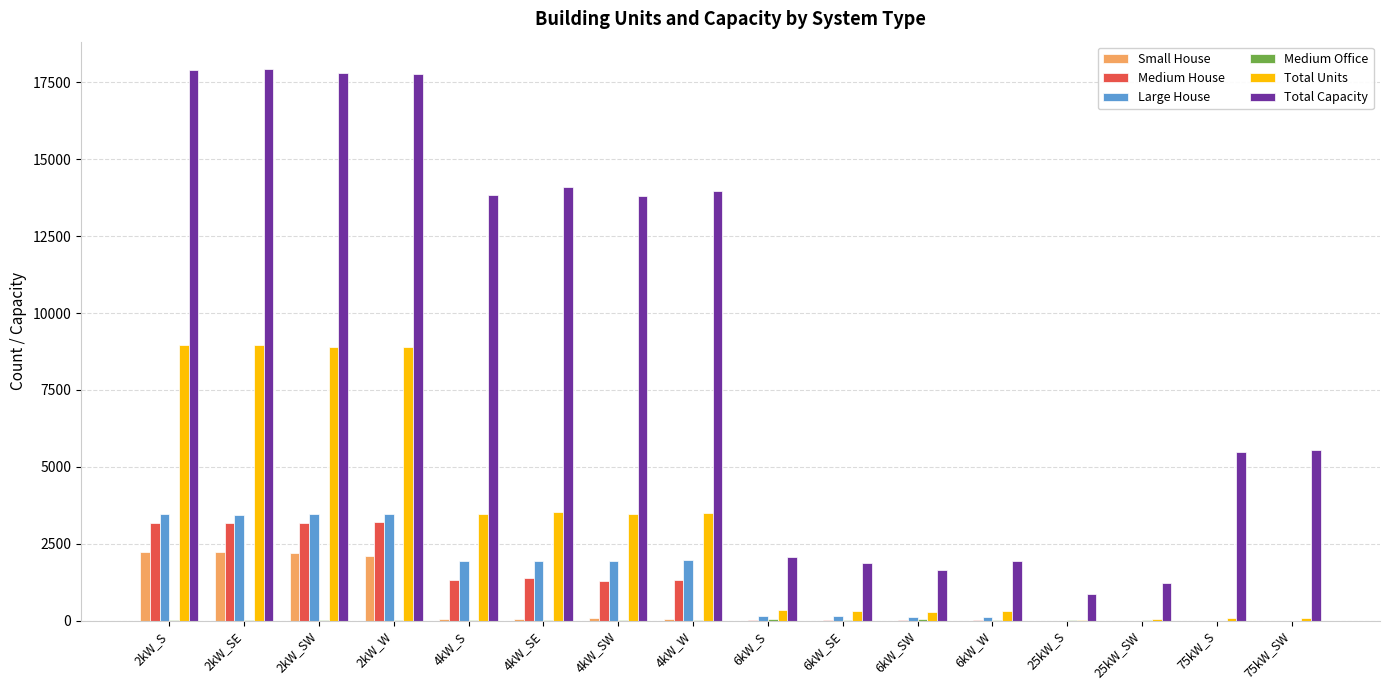

Between 2kW_SE and 75kW_S, which series saw the biggest shift?

Total Capacity